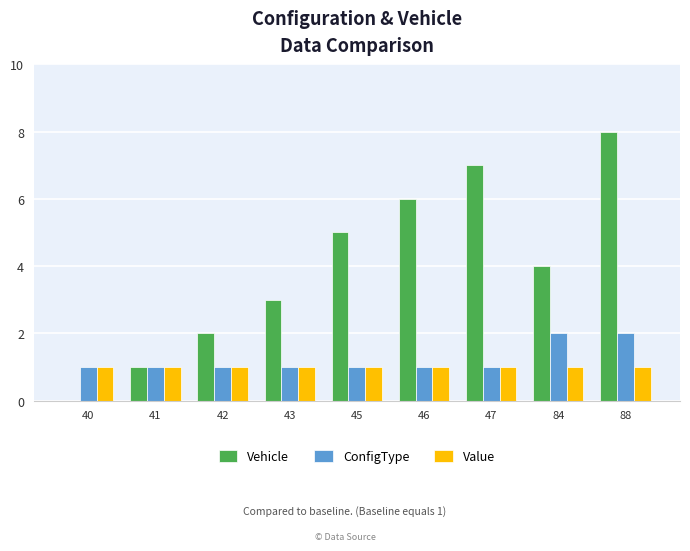

Which series has the largest total across all categories?

Vehicle